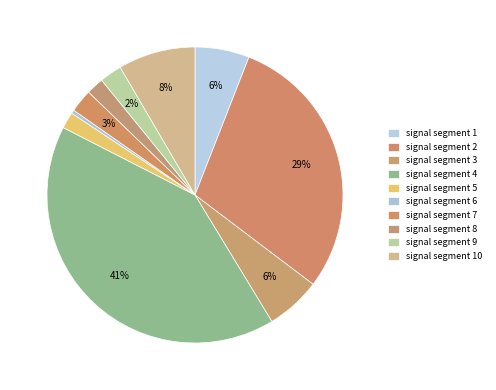

Between signal segment 5 and signal segment 9, which is larger?

signal segment 9